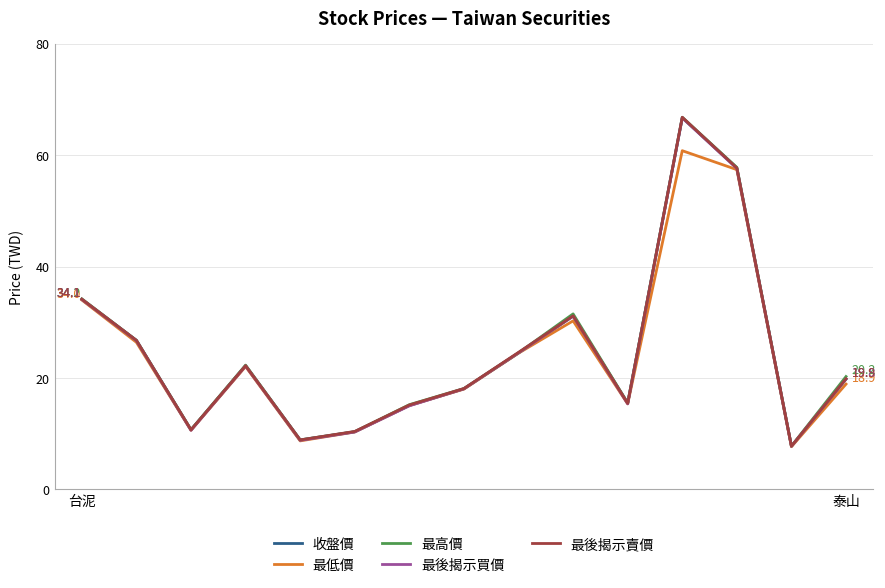

What is the lowest value of the 收盤價 series?

7.7